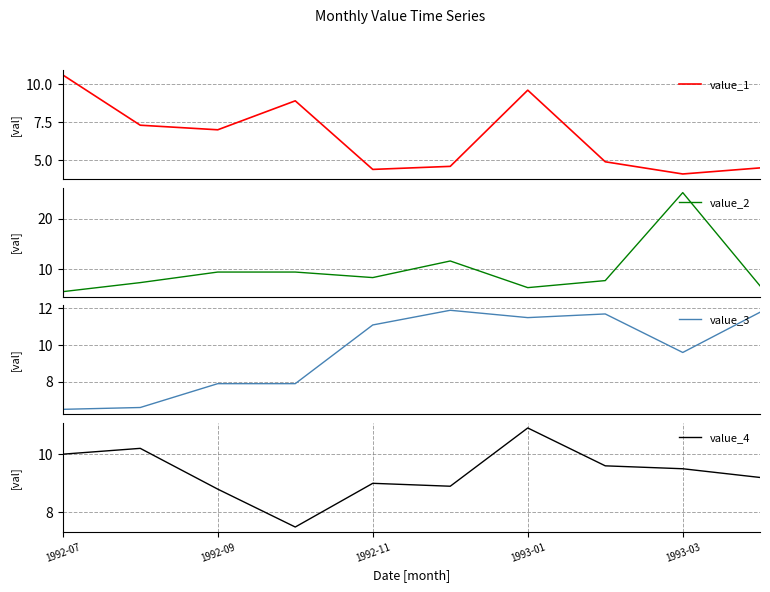

At which label does value_4 reach its peak?

1993-01